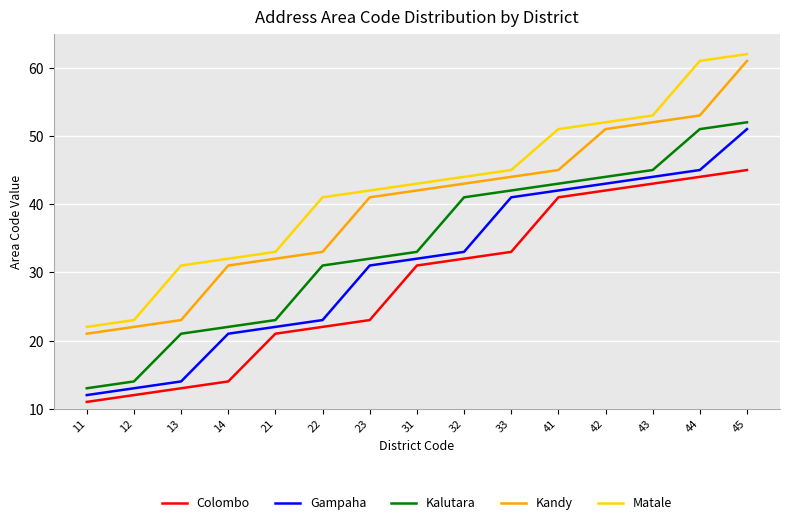

Reading left to right, transcribe all the data shown in this chart.

Colombo: 11=11	12=12	13=13	14=14	21=21	22=22	23=23	31=31	32=32	33=33	41=41	42=42	43=43	44=44	45=45
Gampaha: 11=12	12=13	13=14	14=21	21=22	22=23	23=31	31=32	32=33	33=41	41=42	42=43	43=44	44=45	45=51
Kalutara: 11=13	12=14	13=21	14=22	21=23	22=31	23=32	31=33	32=41	33=42	41=43	42=44	43=45	44=51	45=52
Kandy: 11=21	12=22	13=23	14=31	21=32	22=33	23=41	31=42	32=43	33=44	41=45	42=51	43=52	44=53	45=61
Matale: 11=22	12=23	13=31	14=32	21=33	22=41	23=42	31=43	32=44	33=45	41=51	42=52	43=53	44=61	45=62